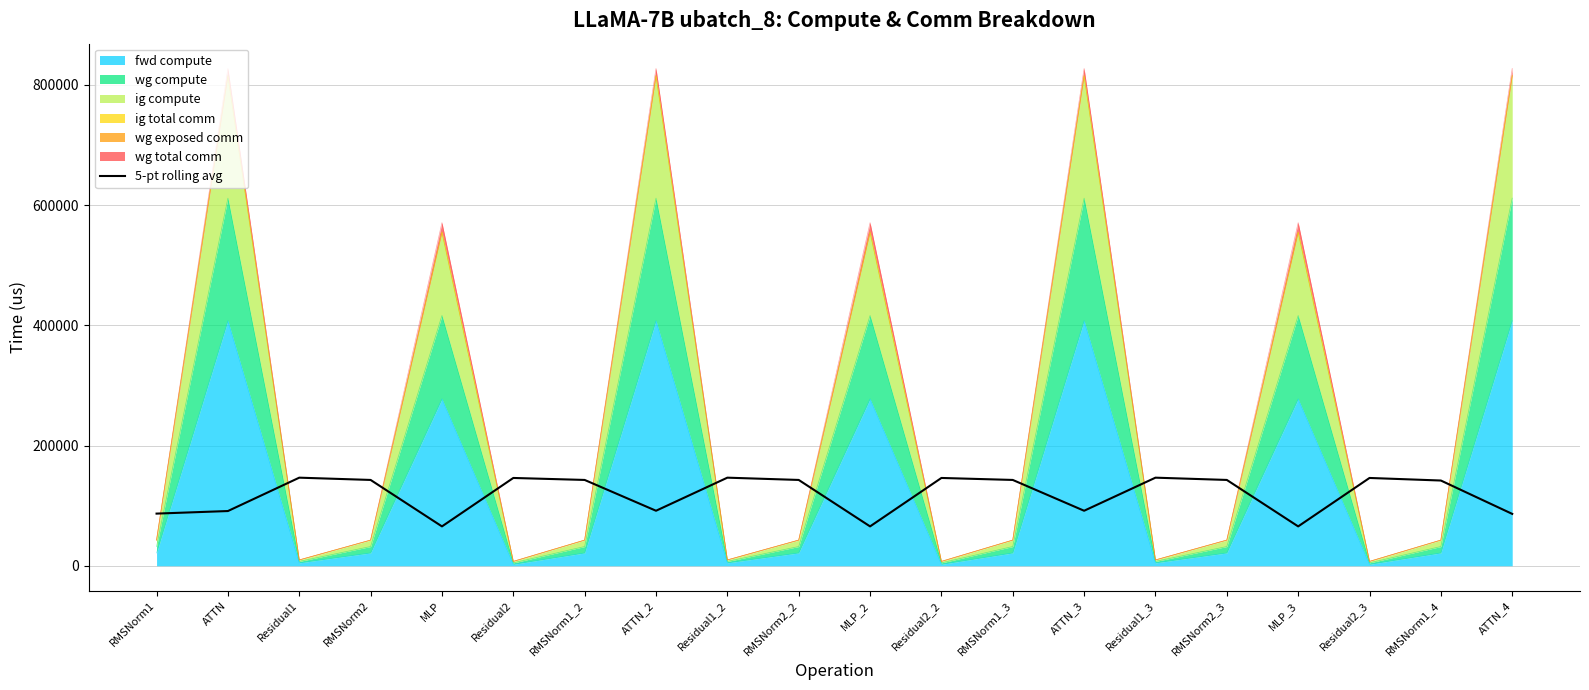

Approximately how many times larger is the value at RMSNorm2_3 compared to ATTN?

1.6